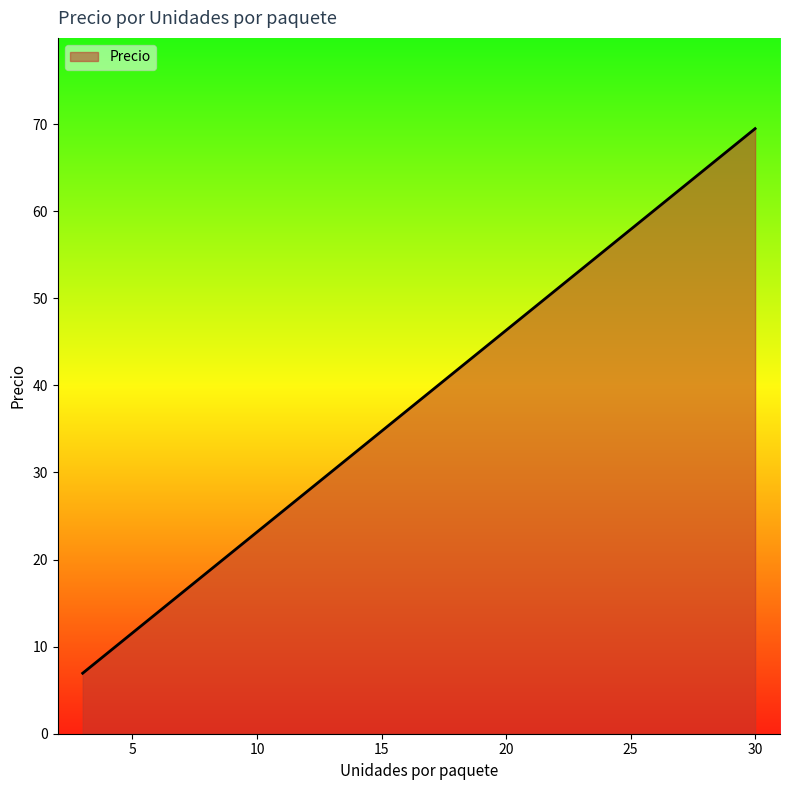

What is the smallest value displayed?

6.9